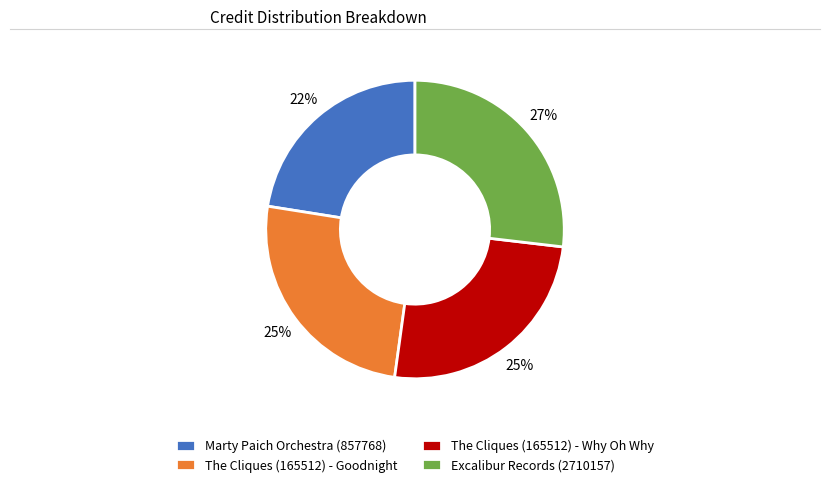

What percentage is the Marty Paich Orchestra (857768) slice, to the nearest percent?

22%